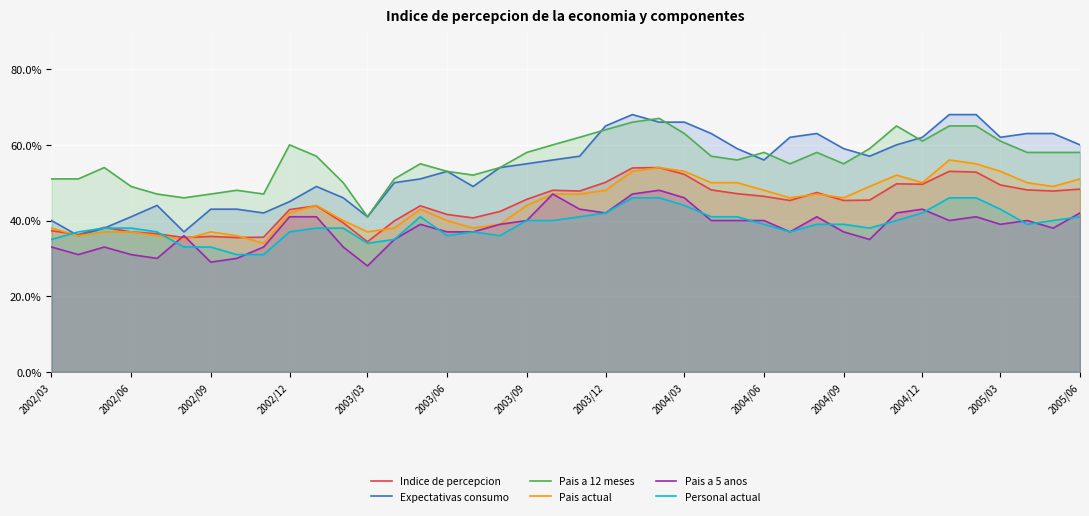

What is the minimum value for Pais a 12 meses?

41.0